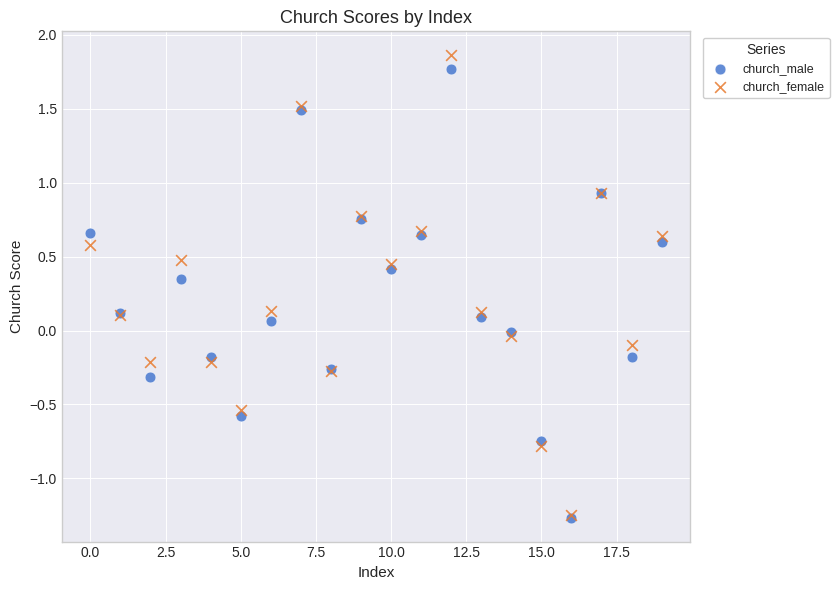

Which series has the widest spread of Y values?

church_female